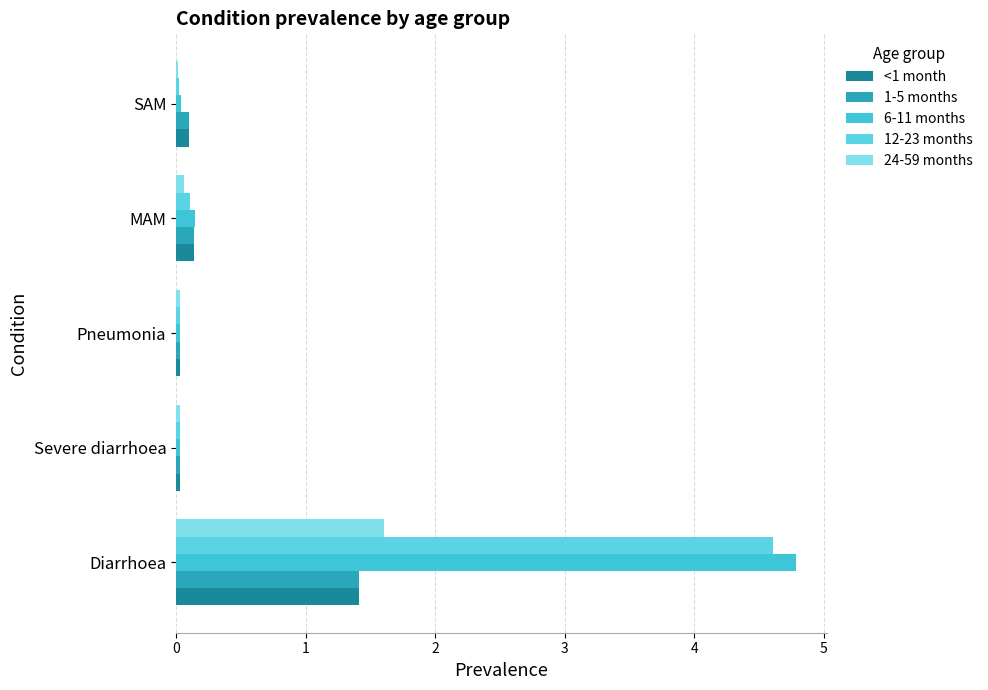

List the labels in order of 12-23 months value, smallest first.

SAM, Severe diarrhoea, Pneumonia, MAM, Diarrhoea